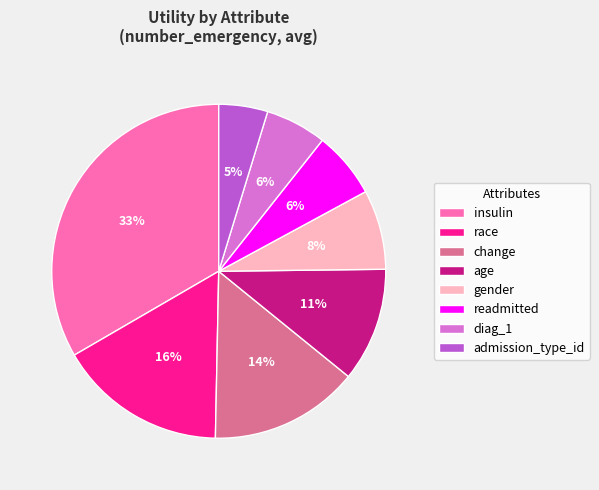

What percentage is the insulin slice, to the nearest percent?

33%